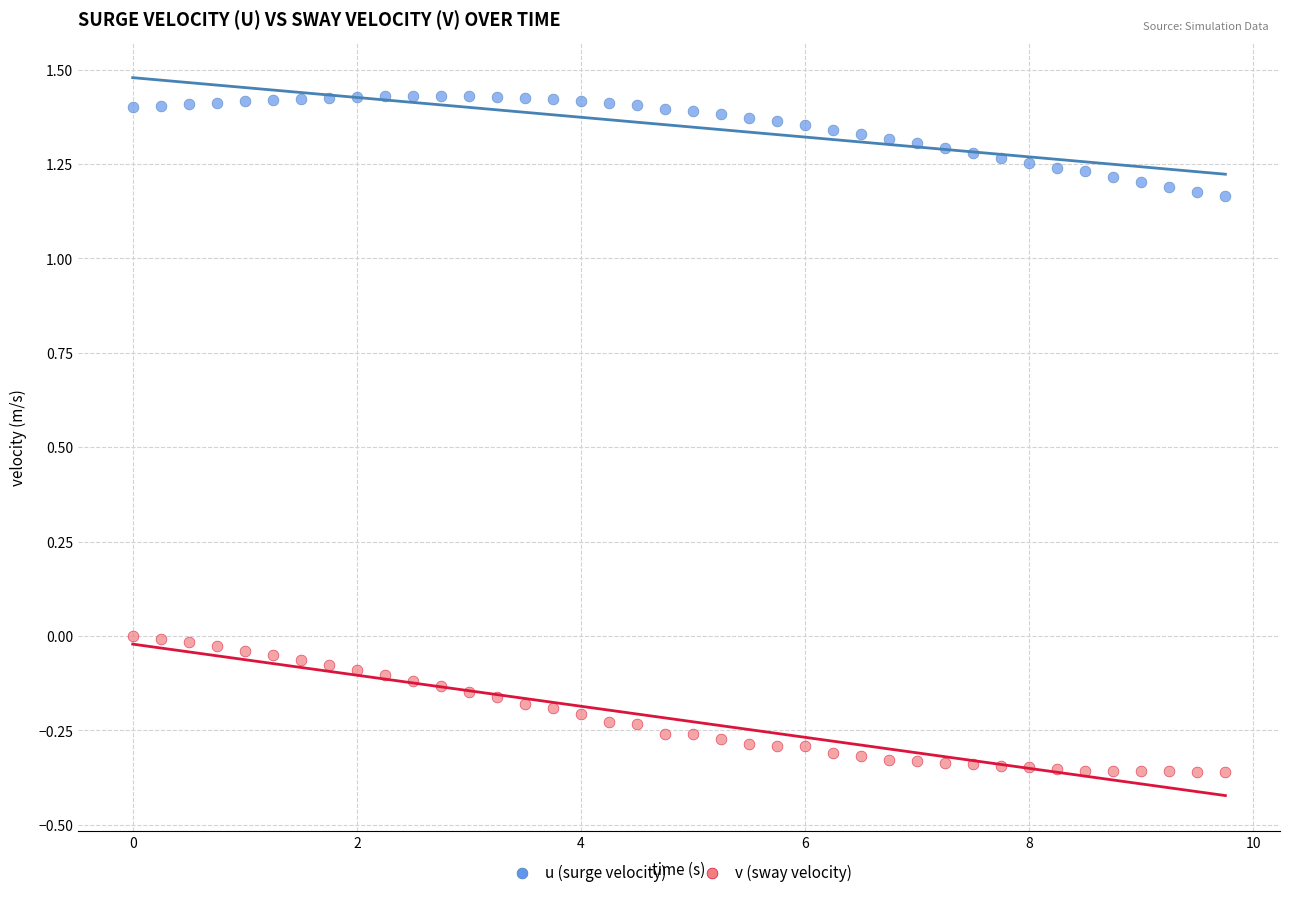

Which series contains the highest Y value?

u (surge velocity)